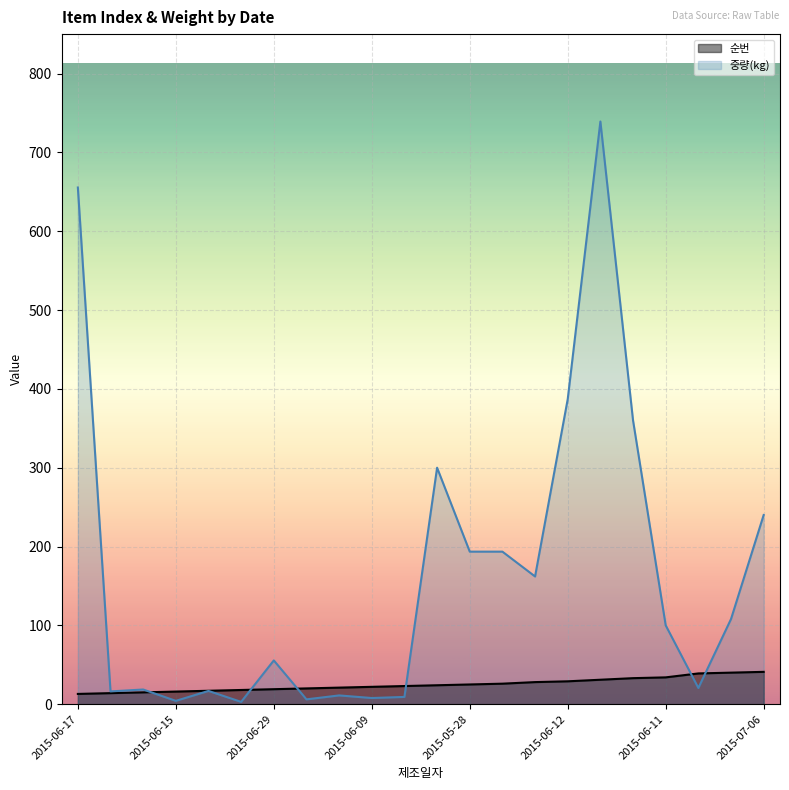

True or false: 순번 has more than 1 points higher than both neighbors.

False